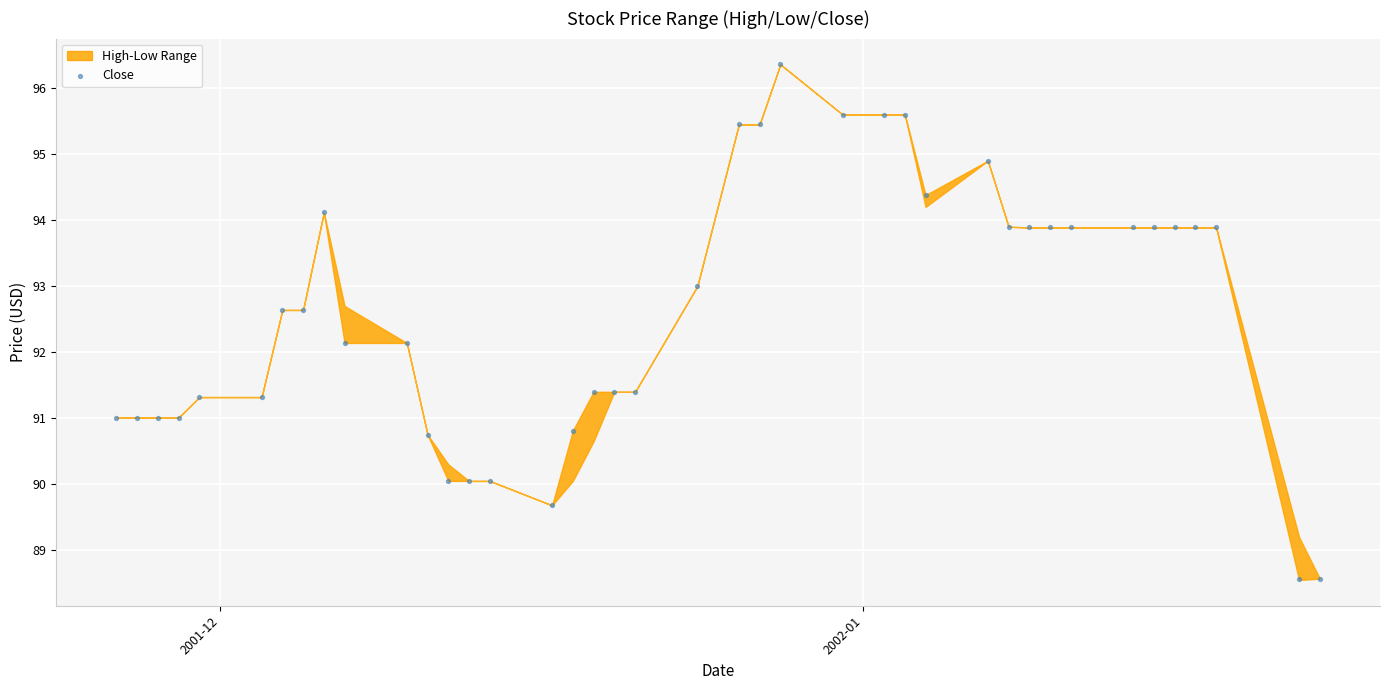

What is the range of X values (max minus min)?

58.0